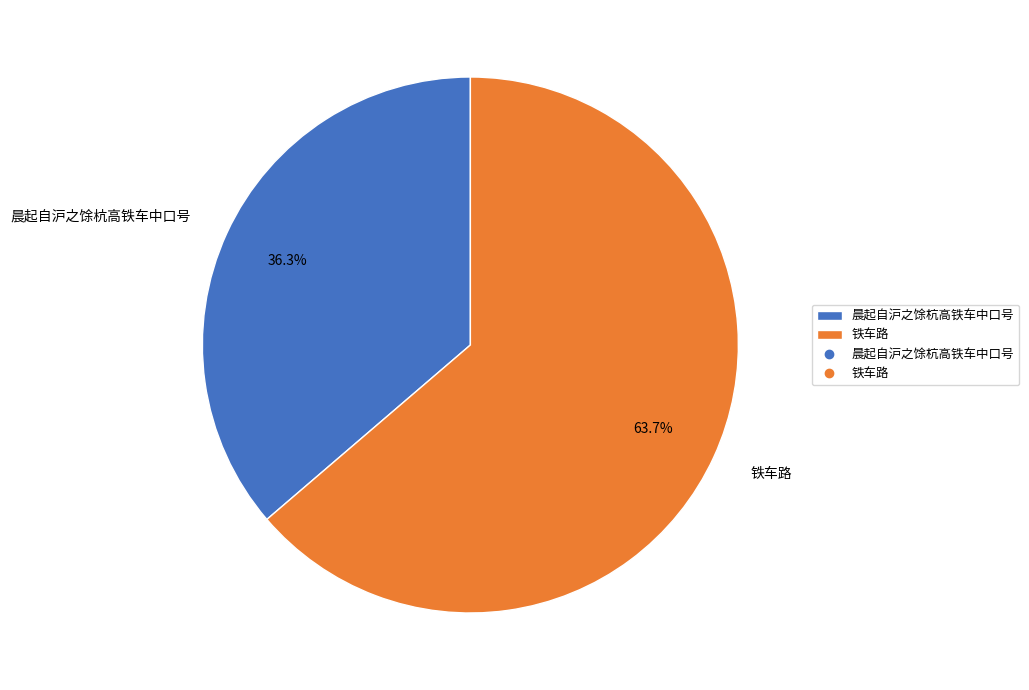

What percentage is the 铁车路 slice, to the nearest percent?

64%